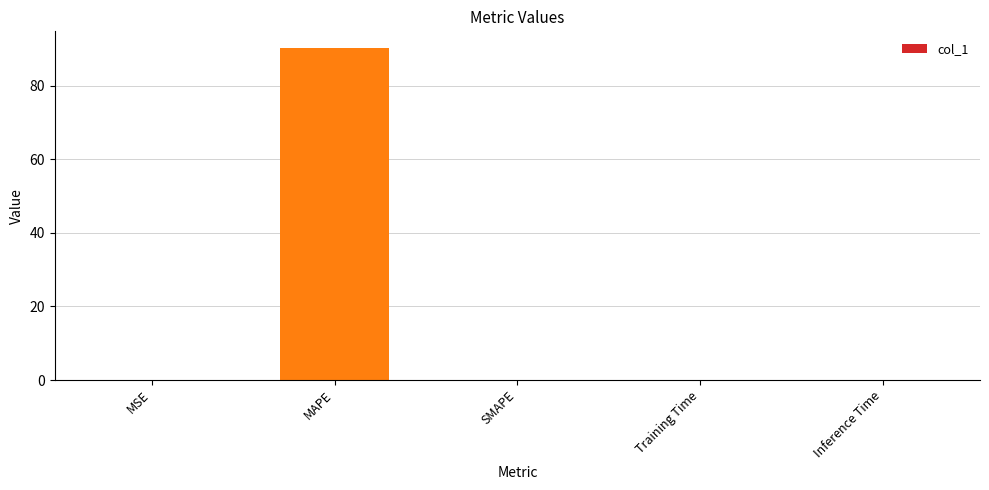

Which has a higher value, MAPE or Inference Time?

MAPE